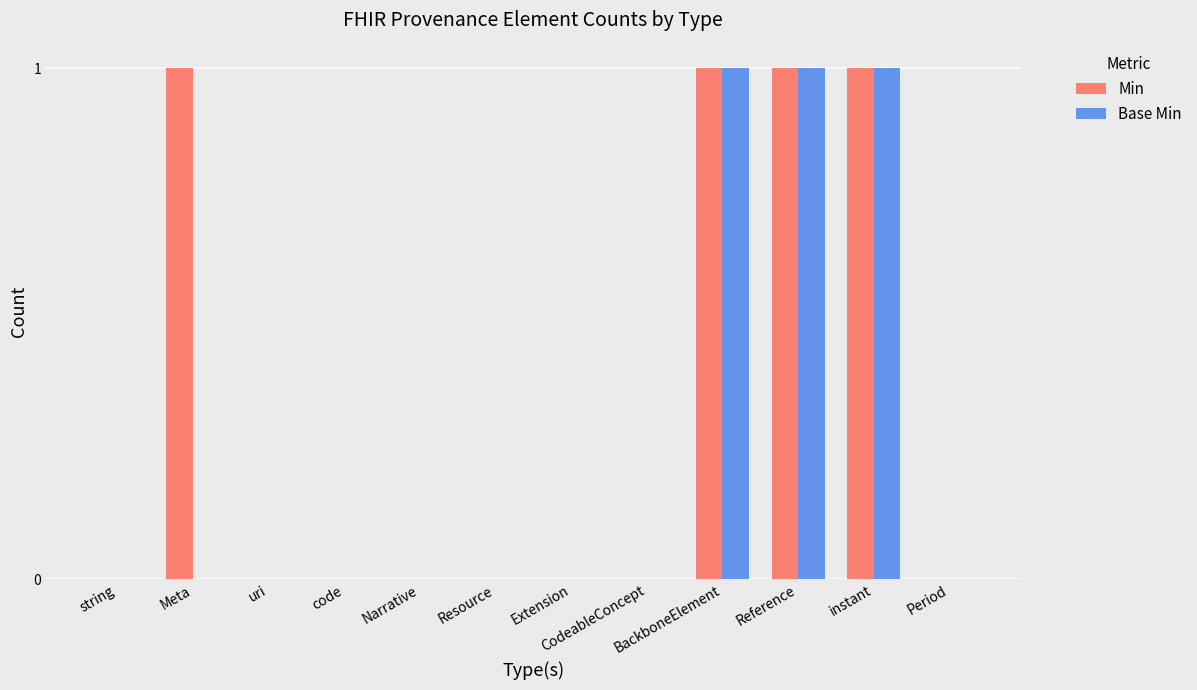

What is the highest value of the Base Min series?

1